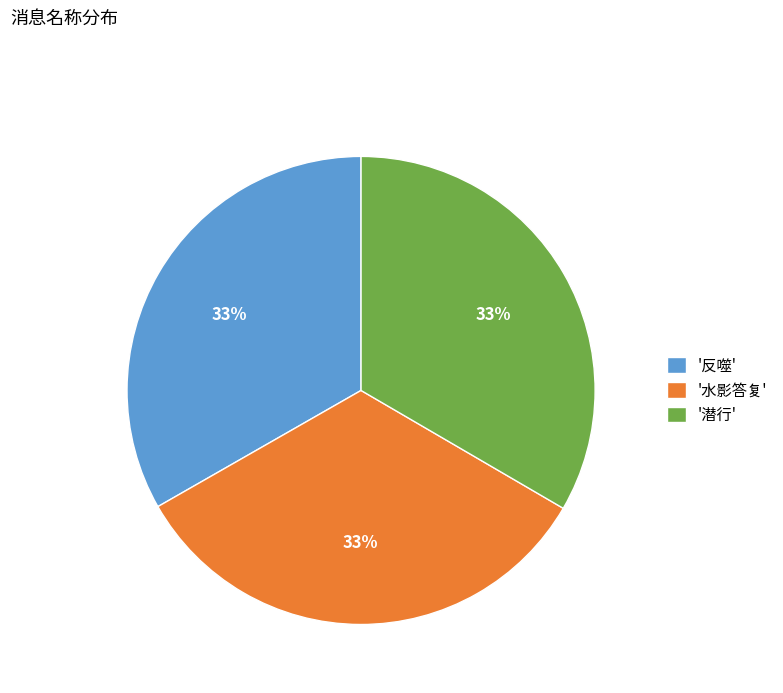

How many slices are in this pie chart?

3